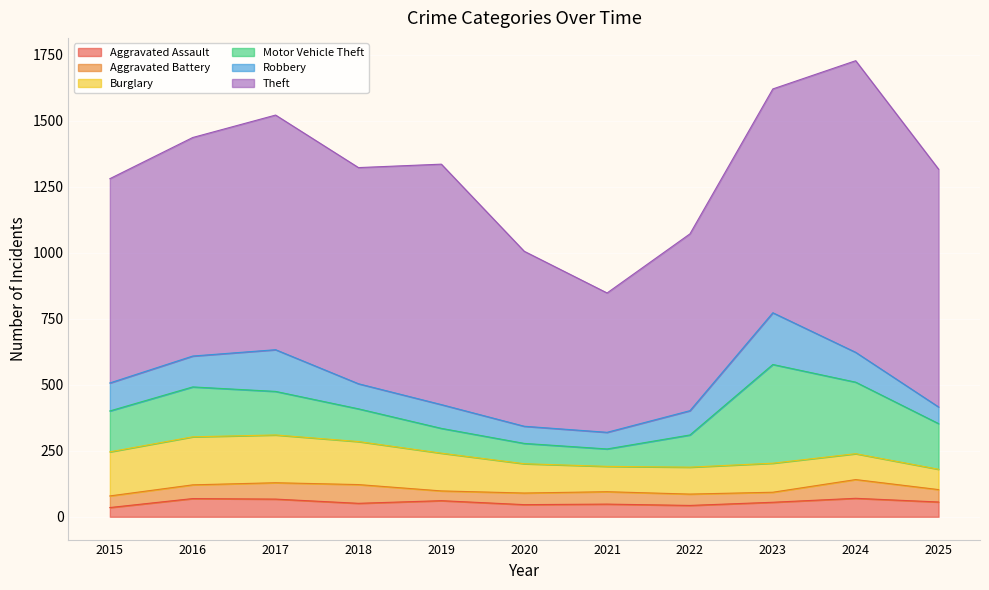

What are all the series names shown in the legend?

Aggravated Assault, Aggravated Battery, Burglary, Motor Vehicle Theft, Robbery, Theft